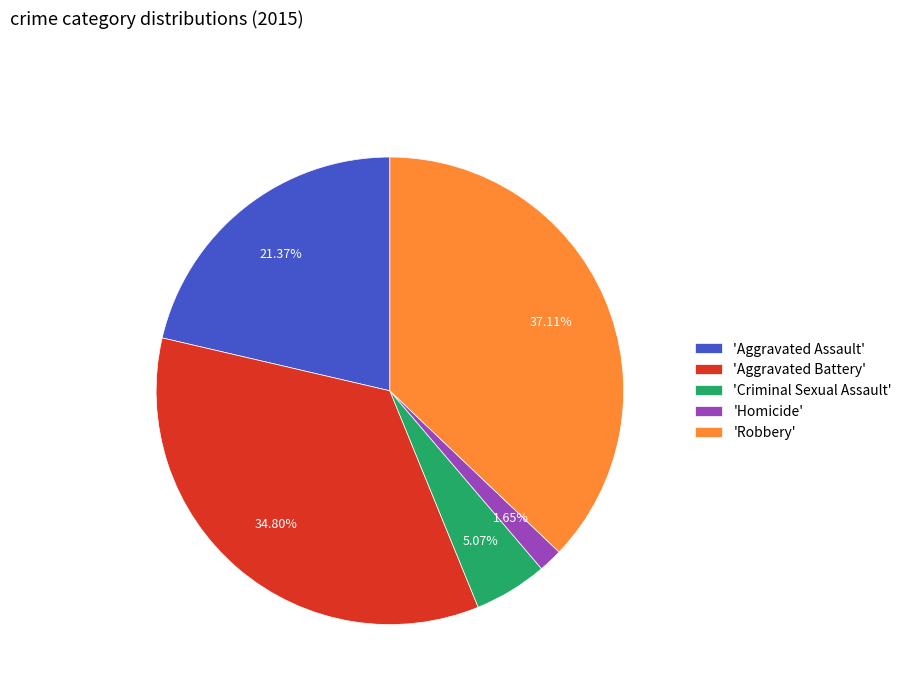

Which category has the smallest portion of the pie?

'Homicide'